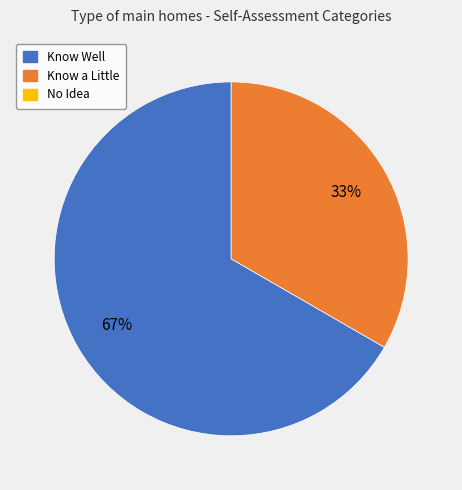

To the nearest percent, what is the average slice percentage?

50%